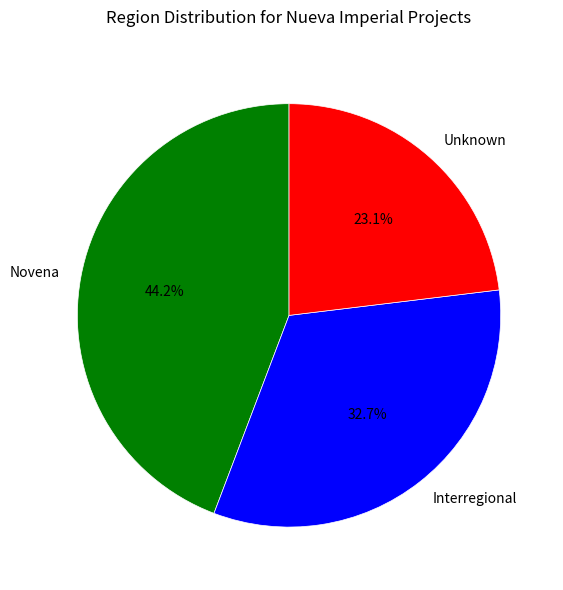

Is the sum of Interregional and Novena greater than half?

Yes